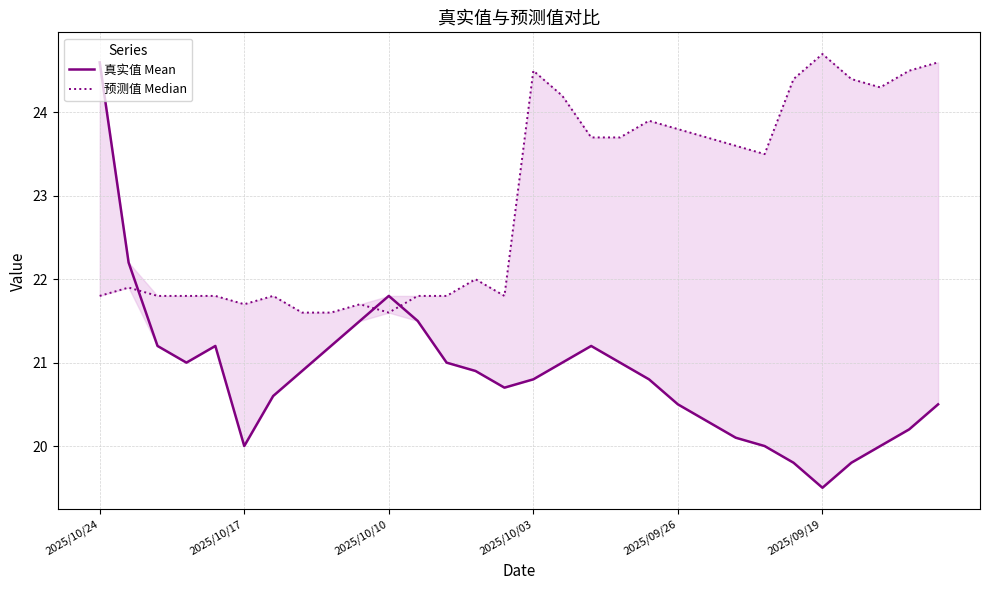

What is the sum of all 预测值 Median values?

688.0